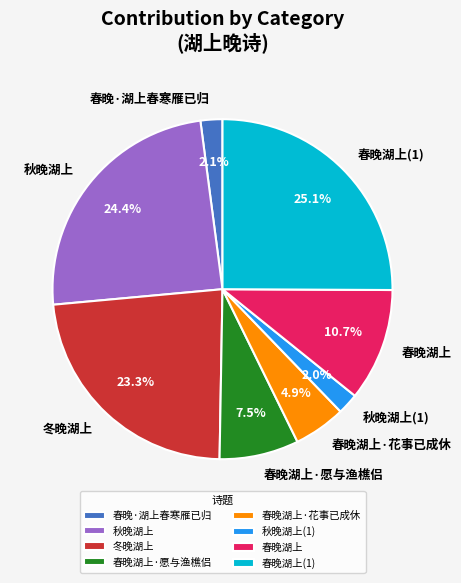

What percentage is the 春晚湖上 slice, to the nearest percent?

11%